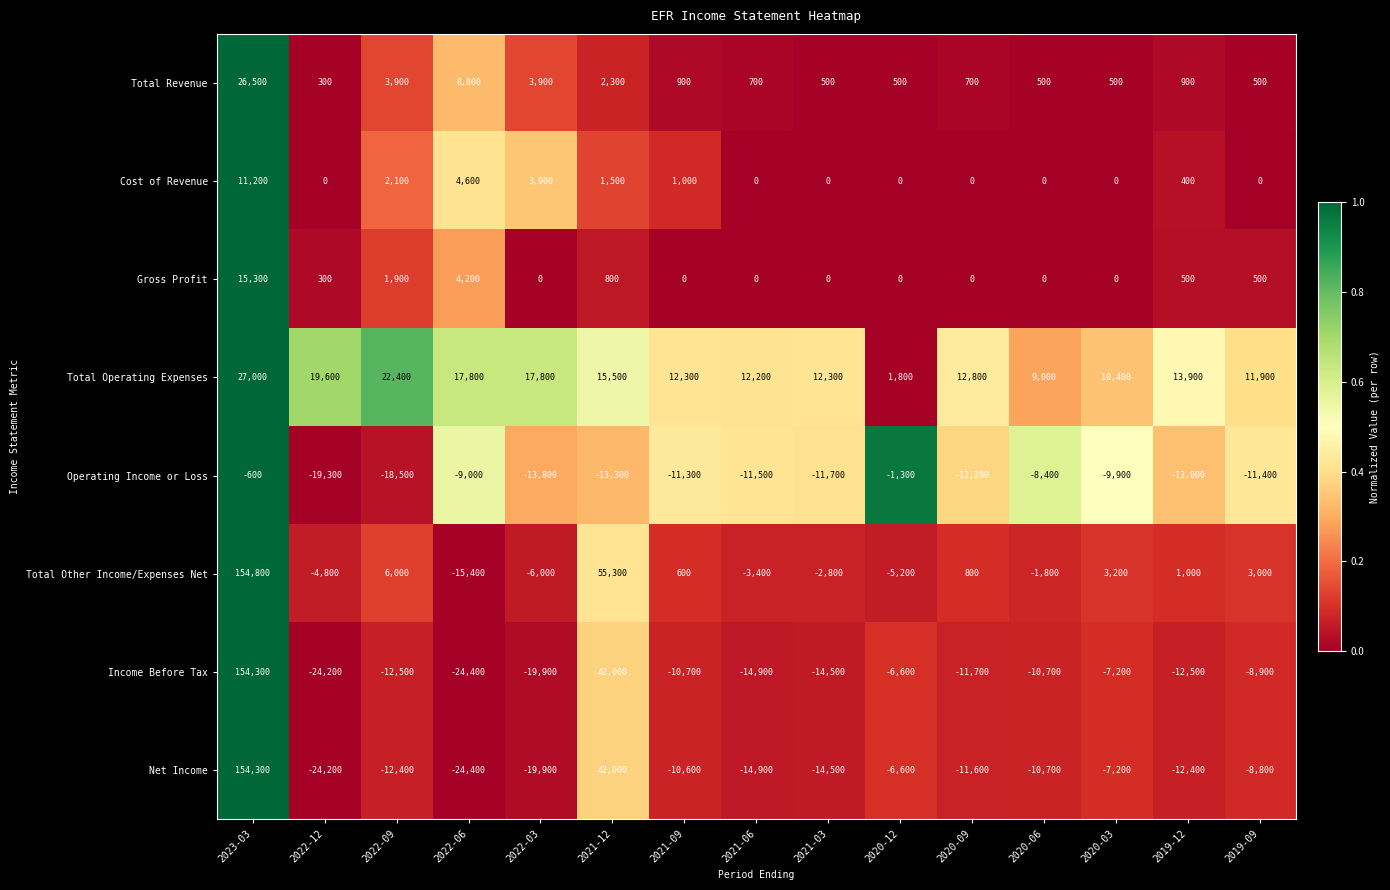

What is the sum of the Total Revenue values at 2022-03 and 2022-09?

7800